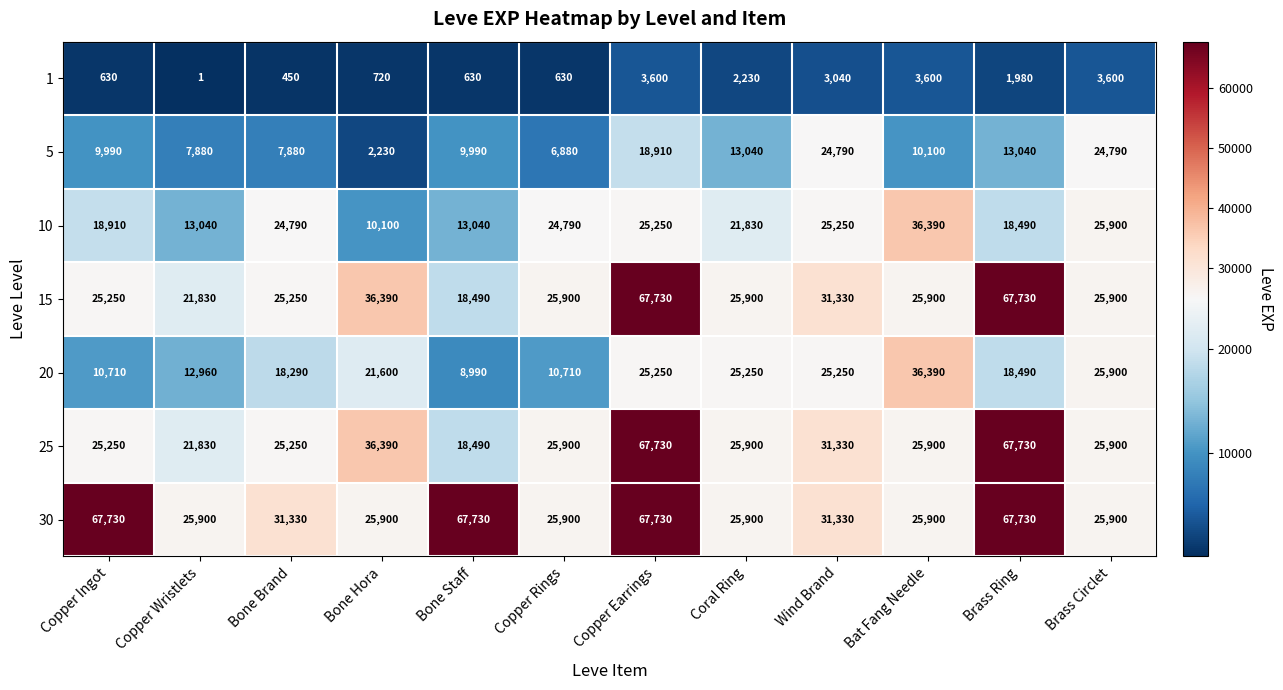

The 20 series shows 12960 at Copper Wristlets. True or false?

True